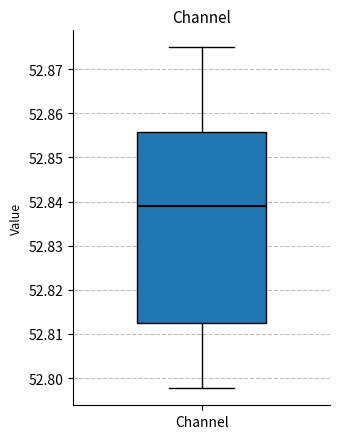

Where is the lower edge of the box for Channel on the y-axis? The values are not printed on the chart, so give them approximately, as read against the axis.

52.812